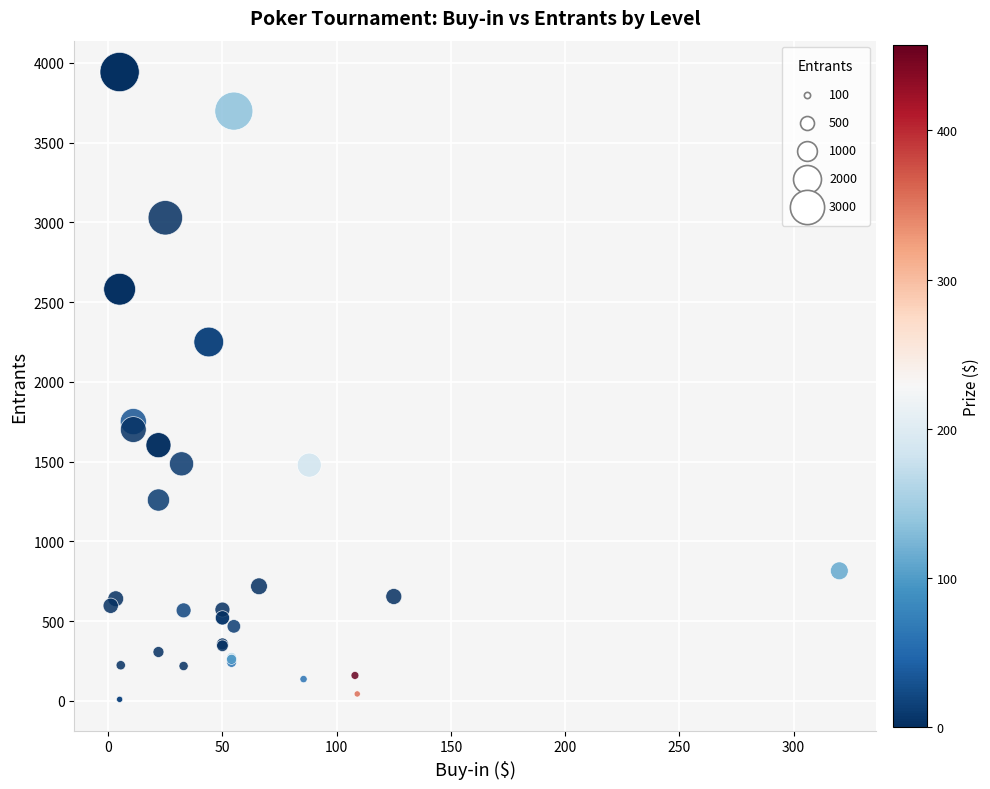

What Y value in the scatter plot is closest to 1976?

1751